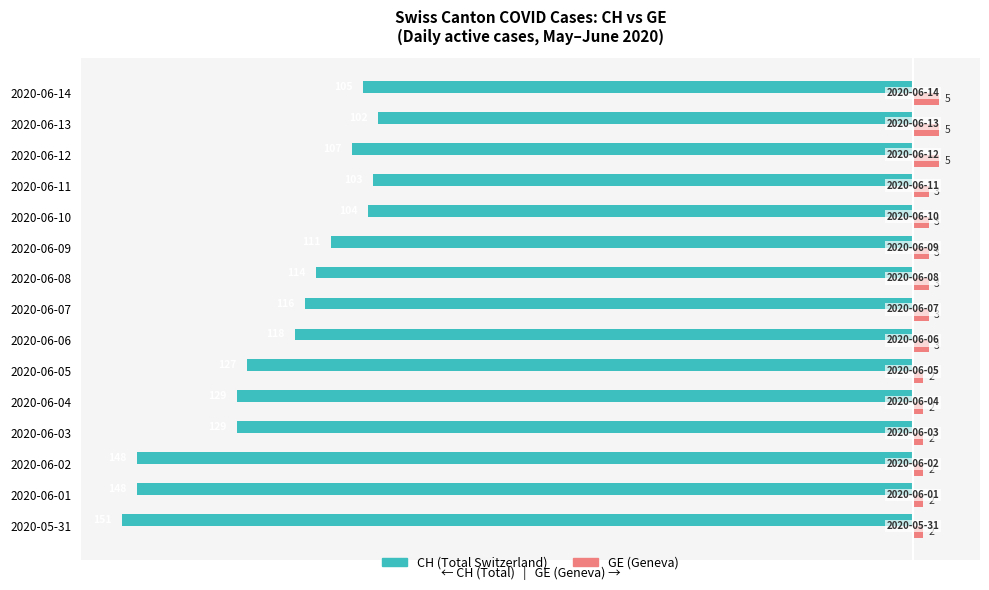

What is the highest value of the CH (Total Switzerland) series?

-102